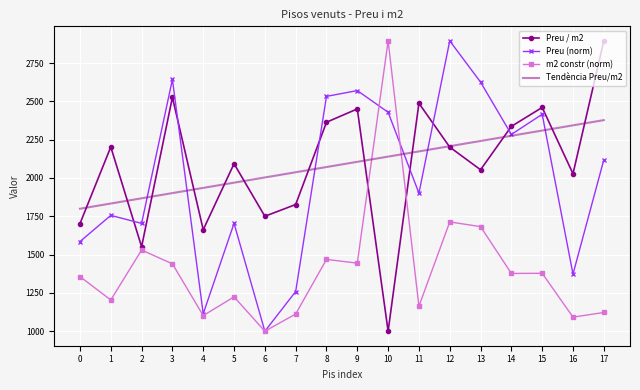

At which label does Tendència Preu/m2 first exceed 2105?

9